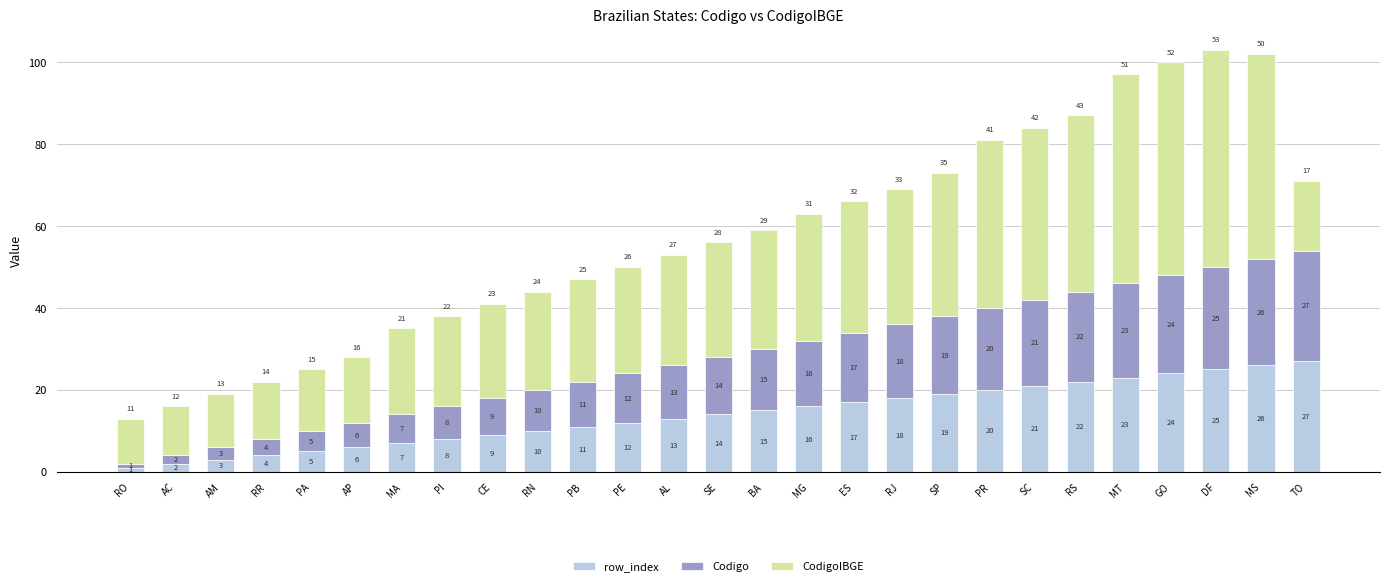

The value of row_index at GO is 24. True or false?

True